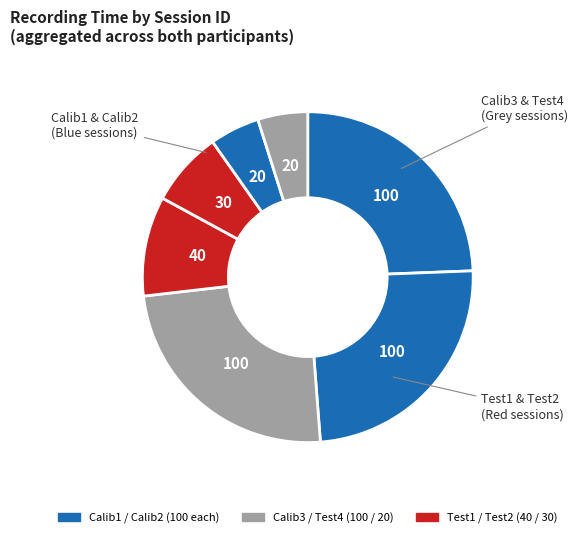

How many segments does this pie chart have?

7